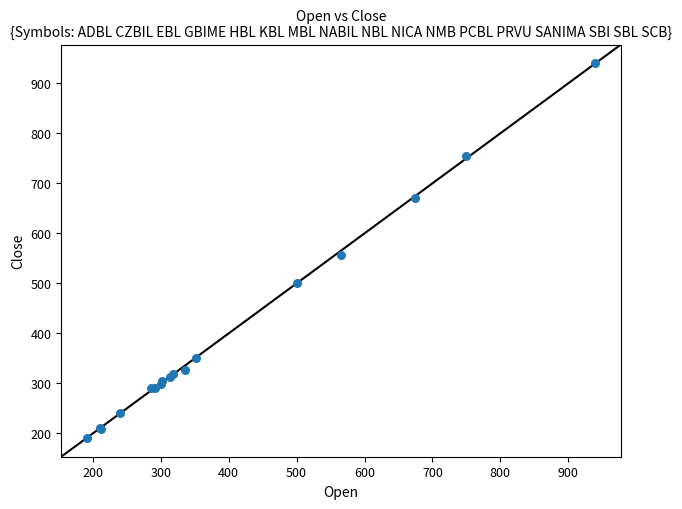

What Y value in the scatter plot is closest to 565?

556